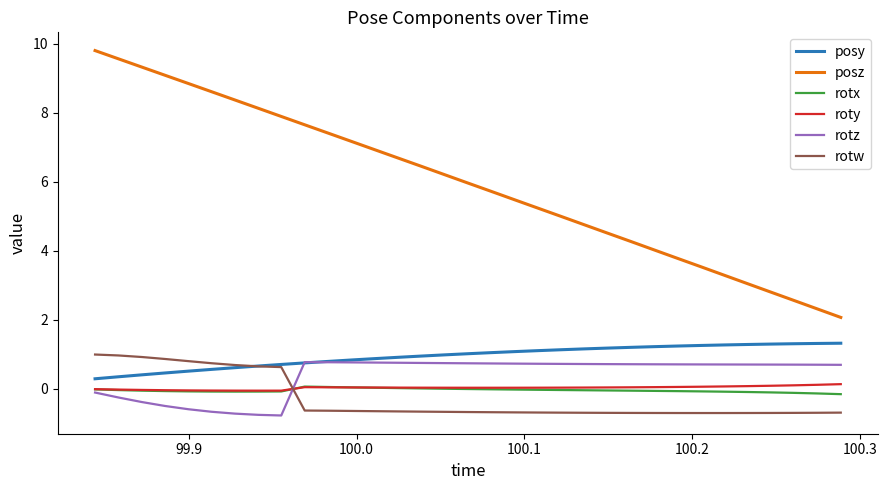

What is the minimum value for roty?

-0.1